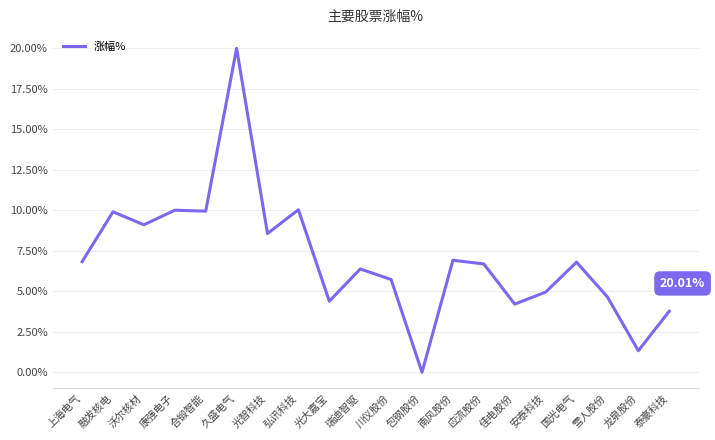

What is the ratio of the value at 雪人股份 to the value at 合锻智能?

0.5